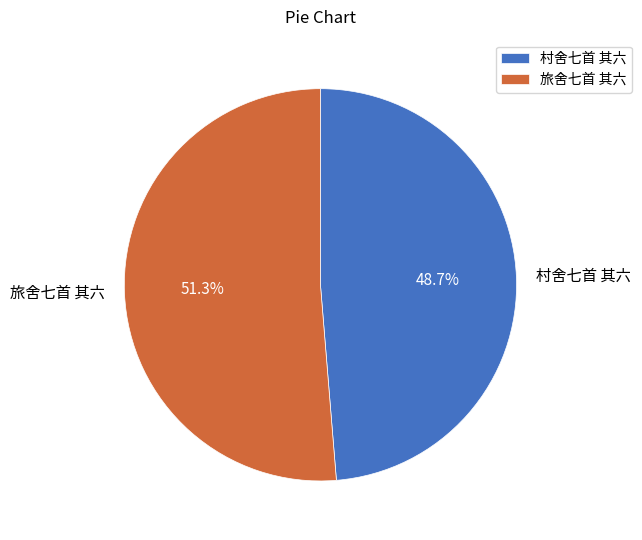

What is the largest slice in the pie chart?

旅舍七首 其六